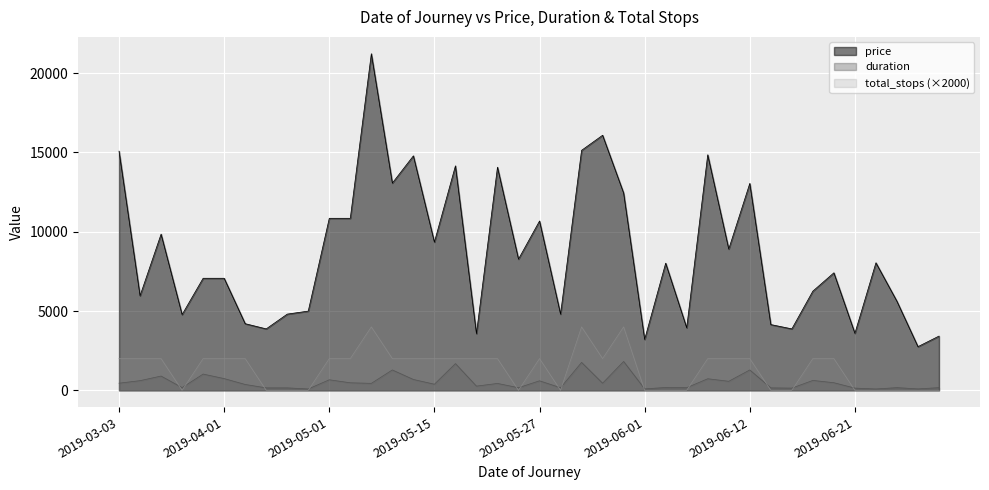

The duration series shows 585 at 2019-05-21. True or false?

False